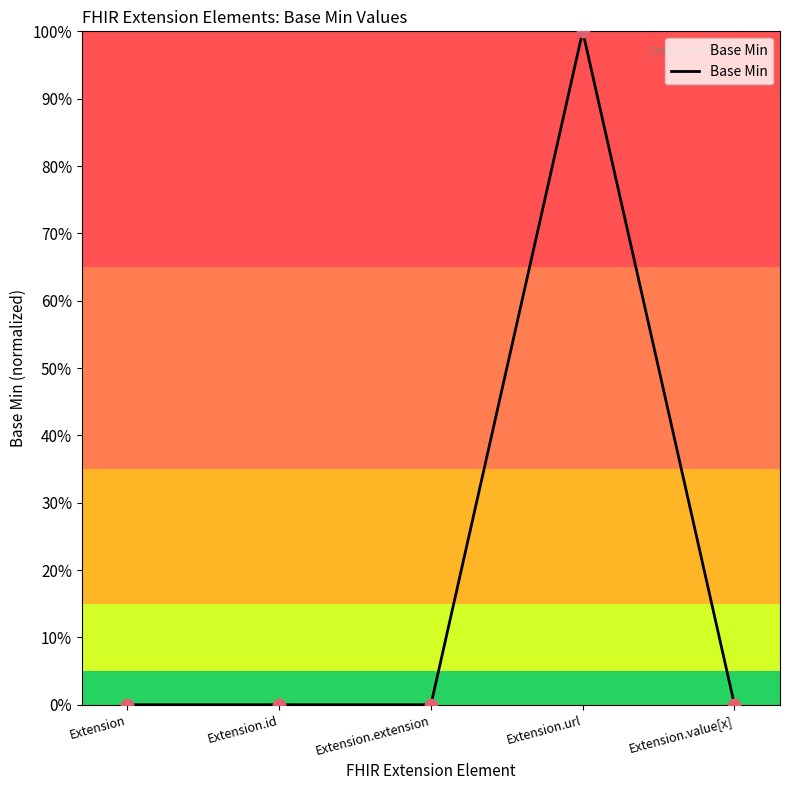

Which has a higher value, Extension.extension or Extension?

Extension.extension